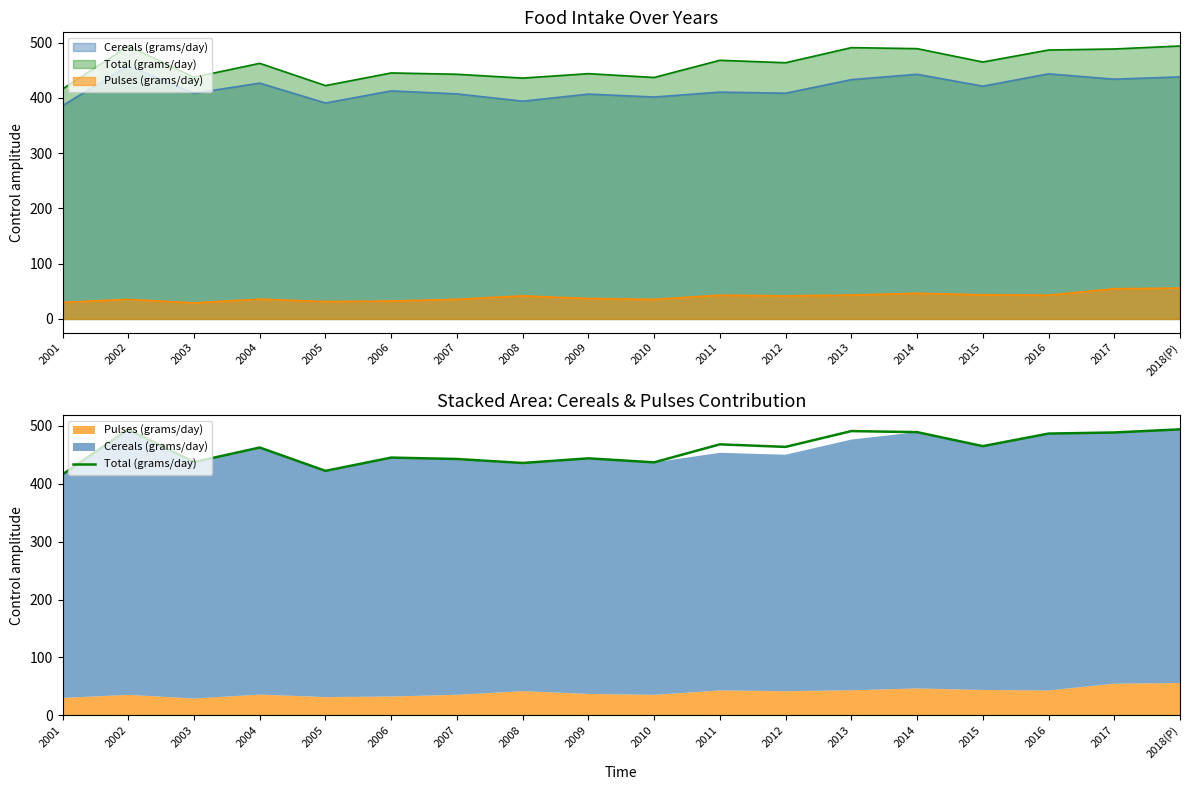

How many lines are shown in the chart?

1